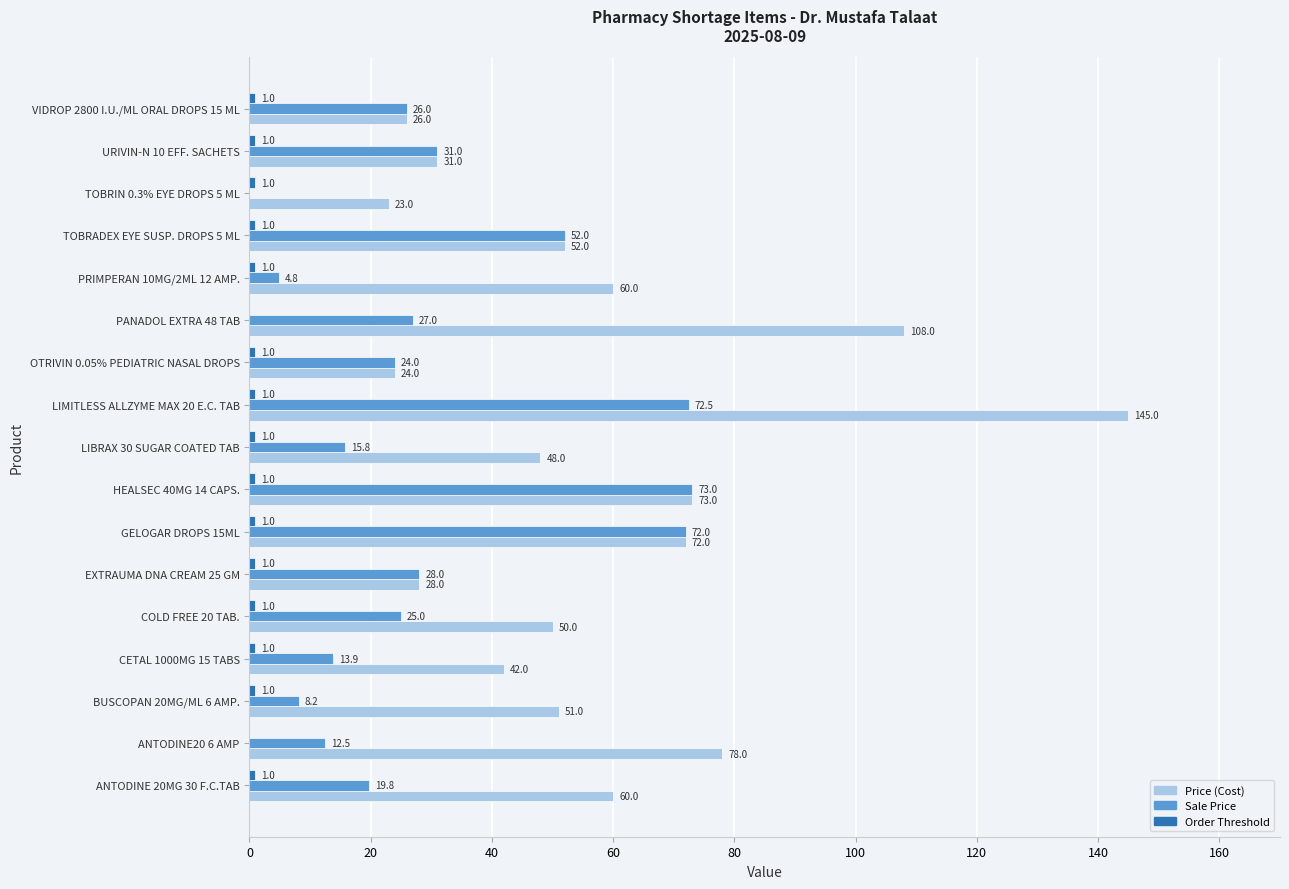

At which category does the chart reach its peak across all series?

LIMITLESS ALLZYME MAX 20 E.C. TAB